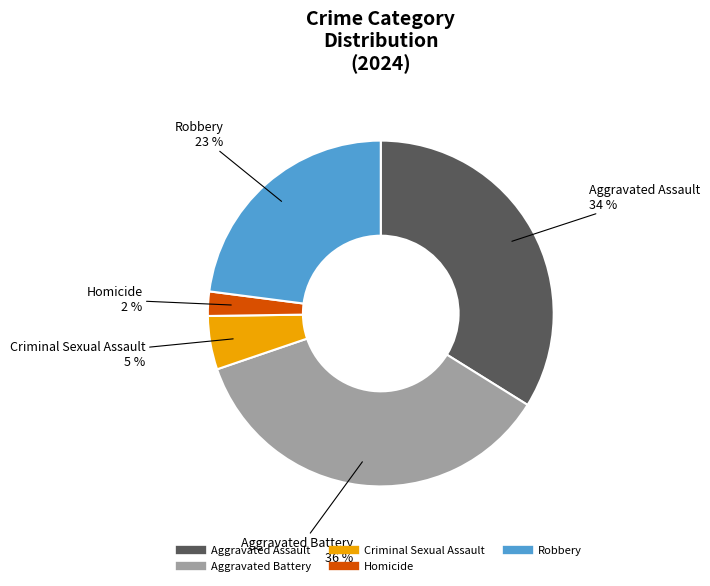

The Criminal Sexual Assault slice represents 13% of the pie. True or false?

False